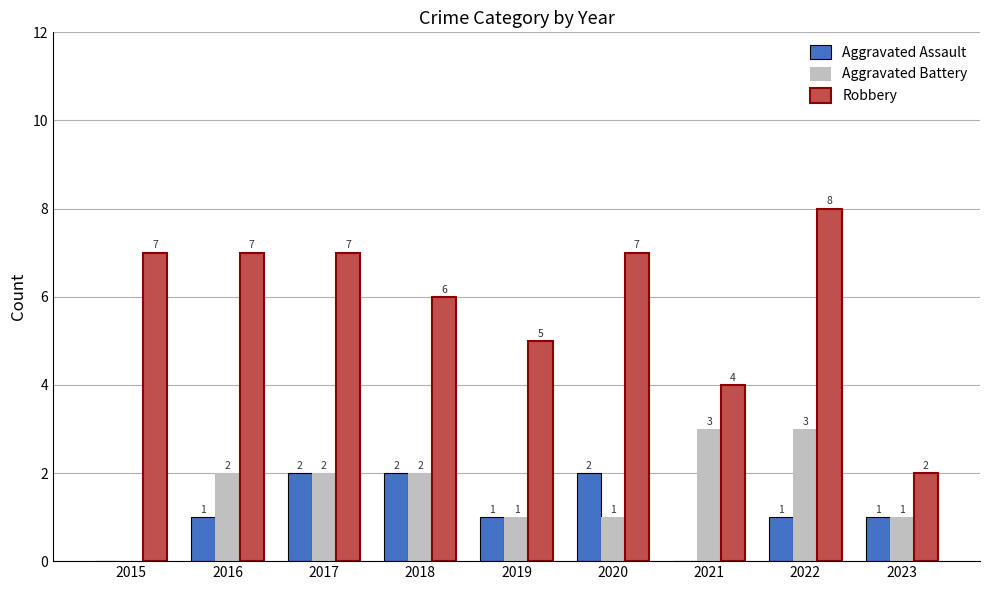

Reading left to right, extract all data points from this chart.

Aggravated Assault: 2015=0	2016=1	2017=2	2018=2	2019=1	2020=2	2021=0	2022=1	2023=1
Aggravated Battery: 2015=0	2016=2	2017=2	2018=2	2019=1	2020=1	2021=3	2022=3	2023=1
Robbery: 2015=7	2016=7	2017=7	2018=6	2019=5	2020=7	2021=4	2022=8	2023=2